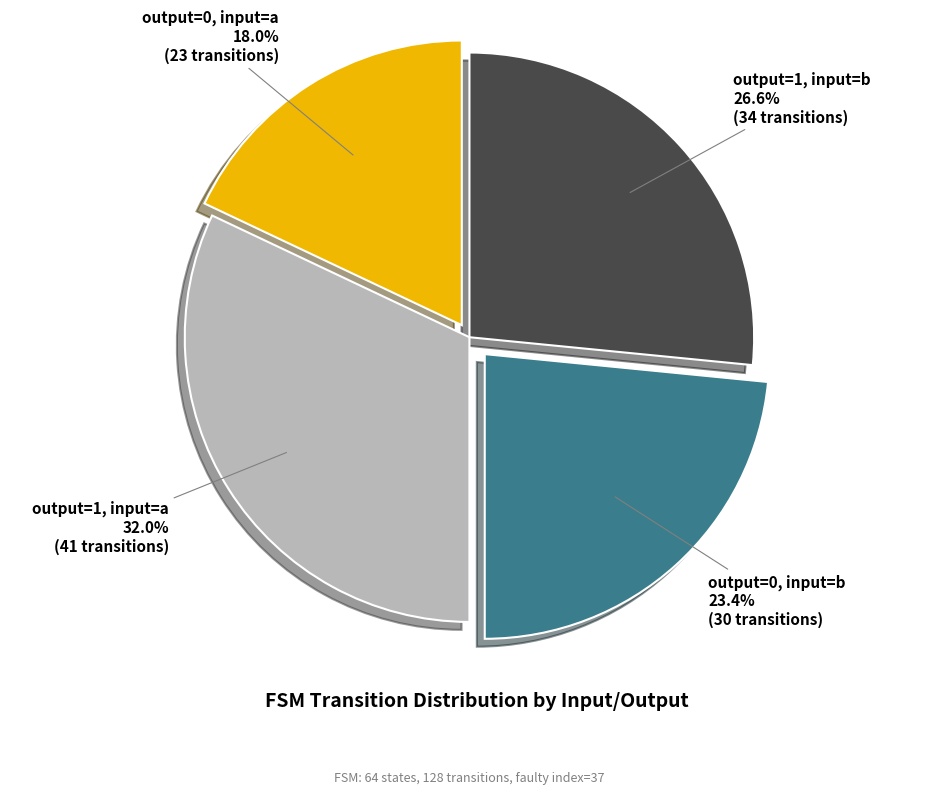

What percentage is NOT represented by output=1, input=b?

73.4%